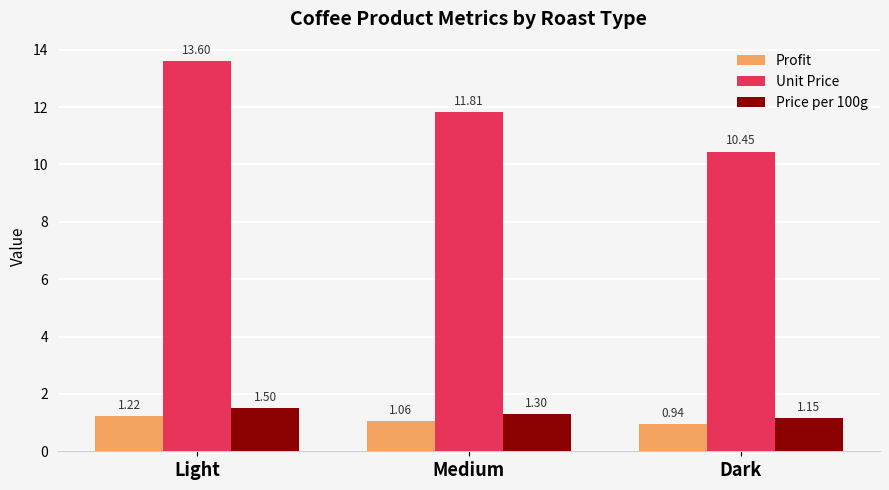

What is the sum of the Profit values at Medium and Light?

2.3